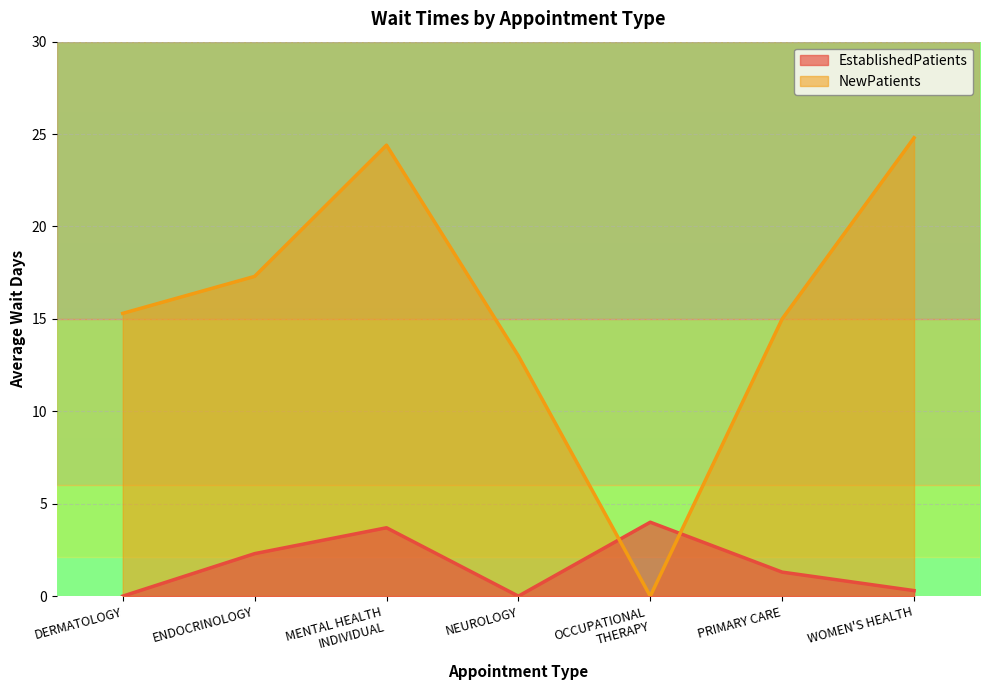

How many lines are shown in the chart?

2